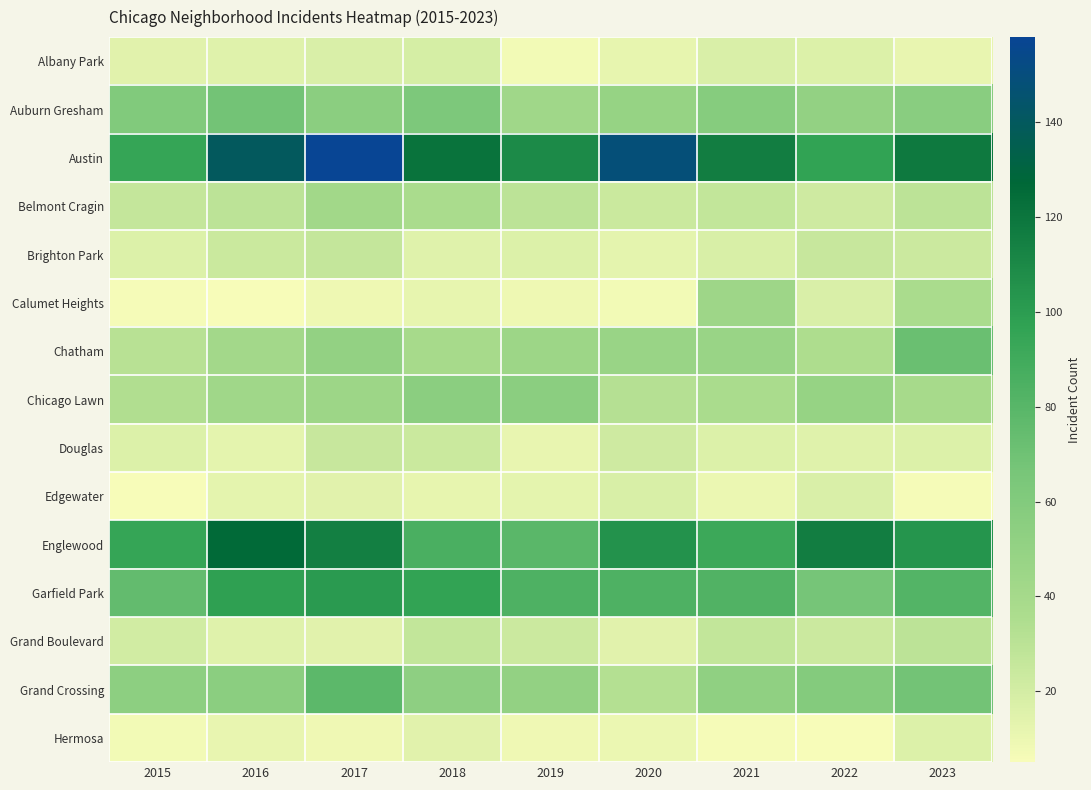

What is the spread (max minus min) of values at 2016?

135